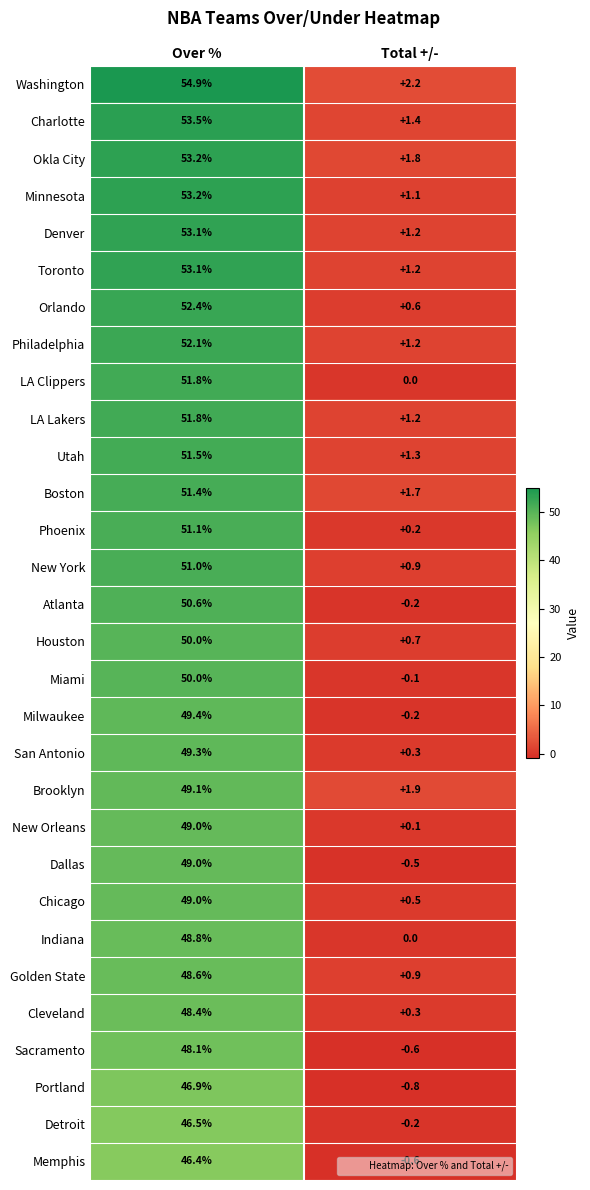

What is the sum of the Denver values at Over % and Total +/-?

54.3